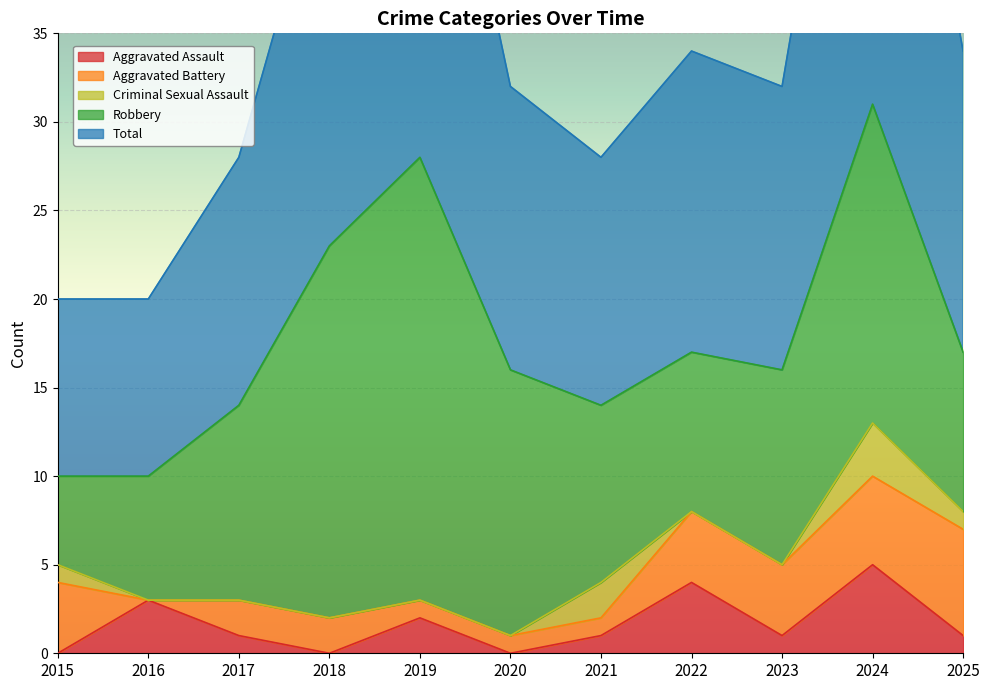

Where does the Aggravated Assault series first go above 1?

2016